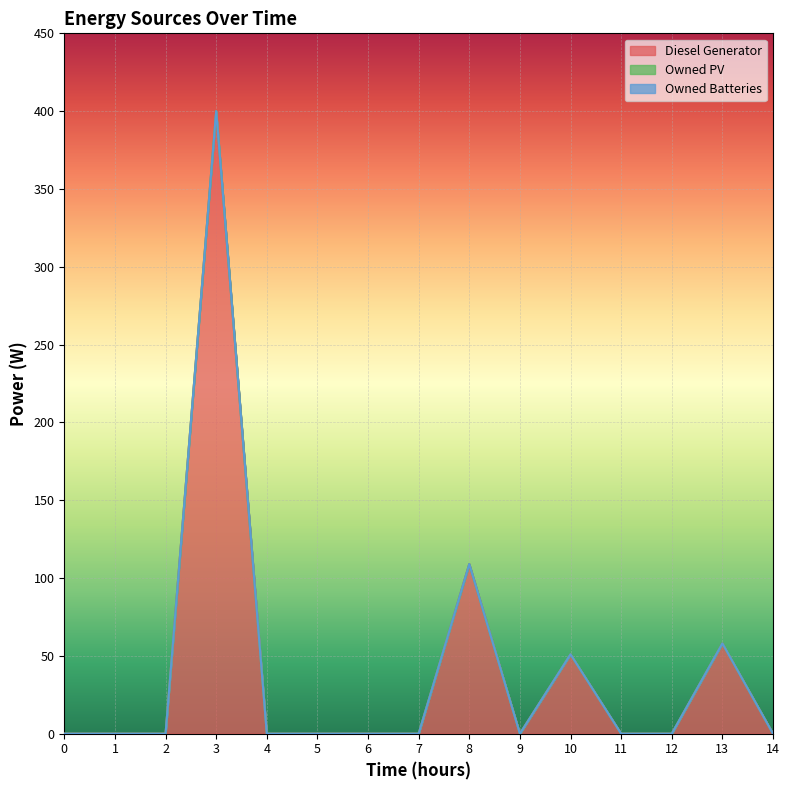

Is it true that Diesel Generator equals 158 at 5?

False